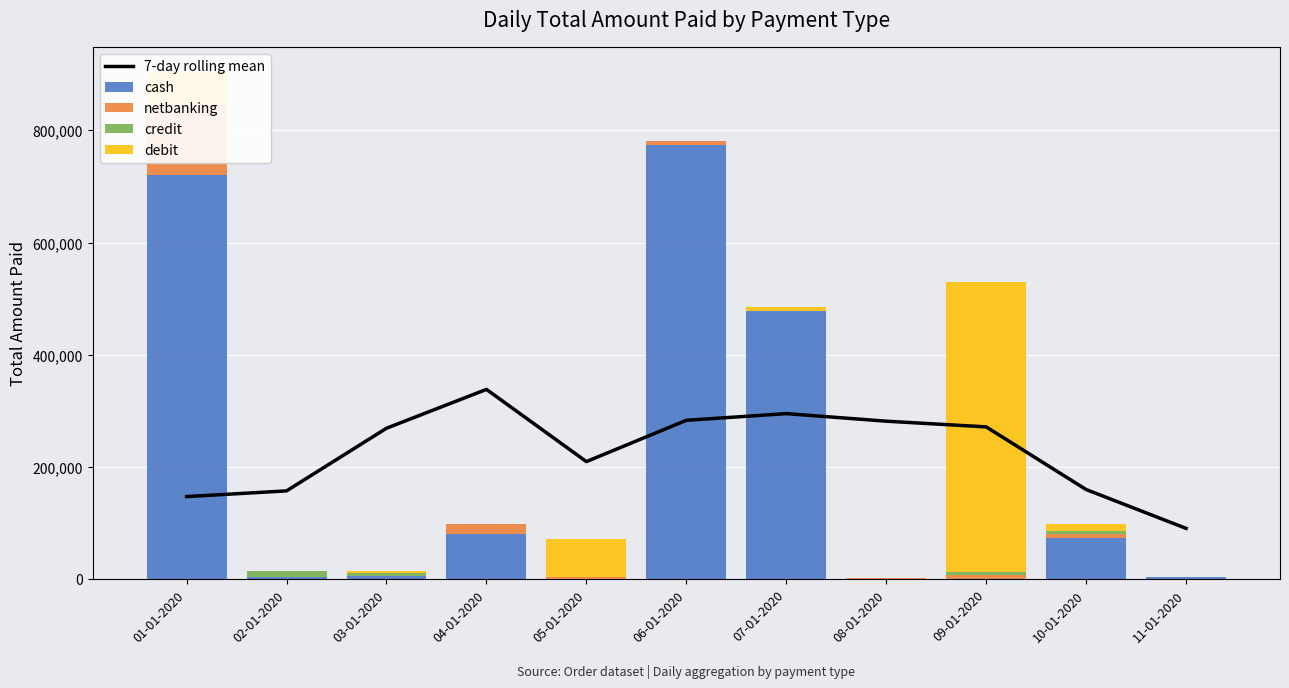

Read the netbanking value at 06-01-2020.

7120.0